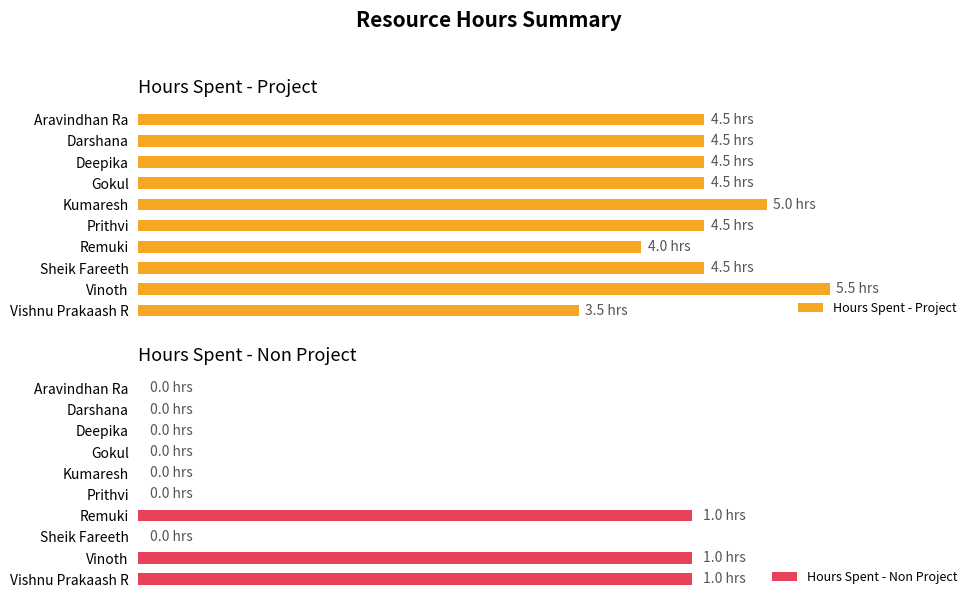

What is the difference between the Hours Spent - Non Project values at 9 and 1?

1.0